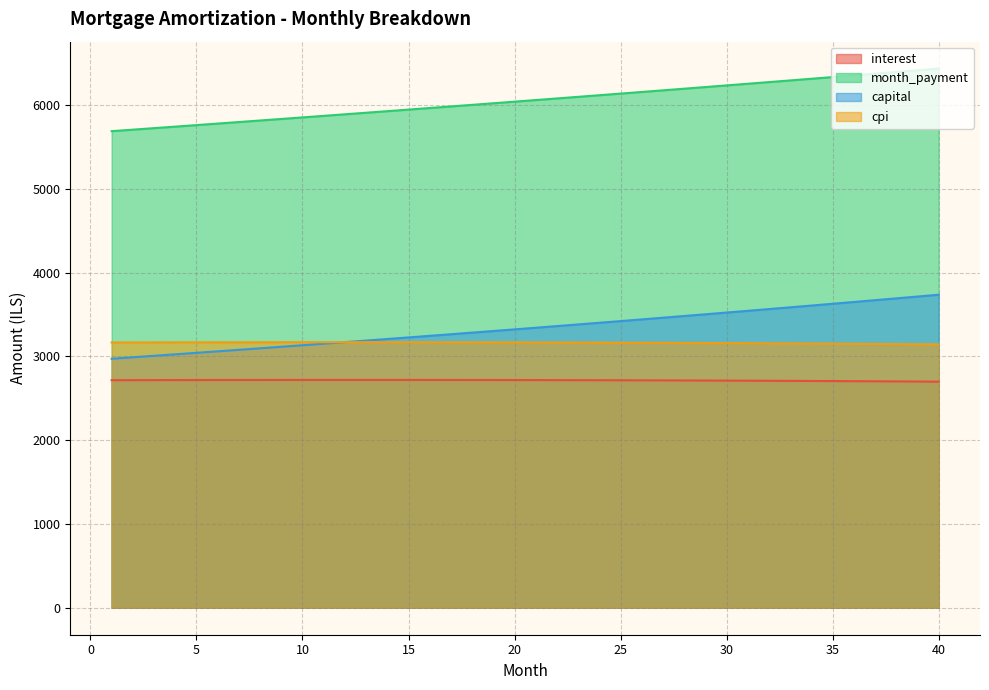

What is the value of the capital point at the 25th from the left?

3422.5